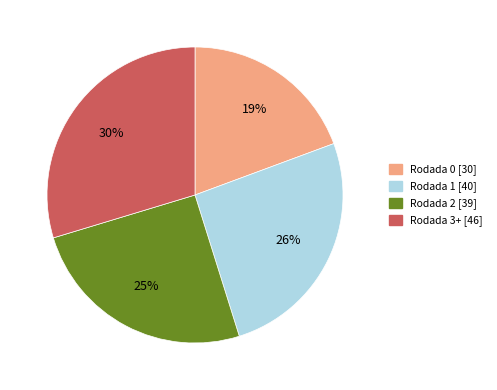

How many segments does this pie chart have?

4